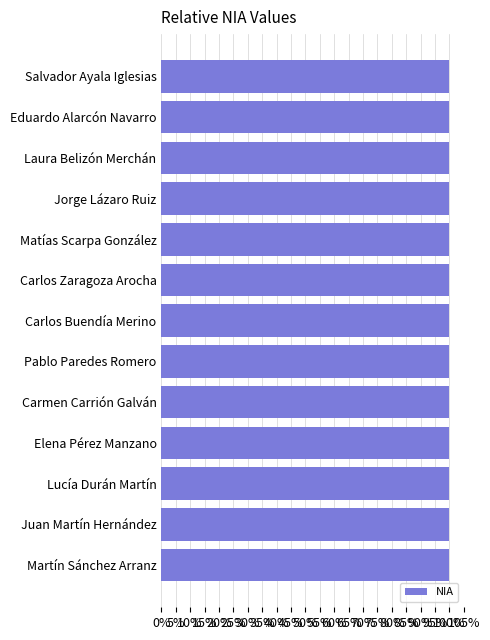

Approximately how many times larger is the value at Martín Sánchez Arranz compared to Carlos Zaragoza Arocha?

1.0